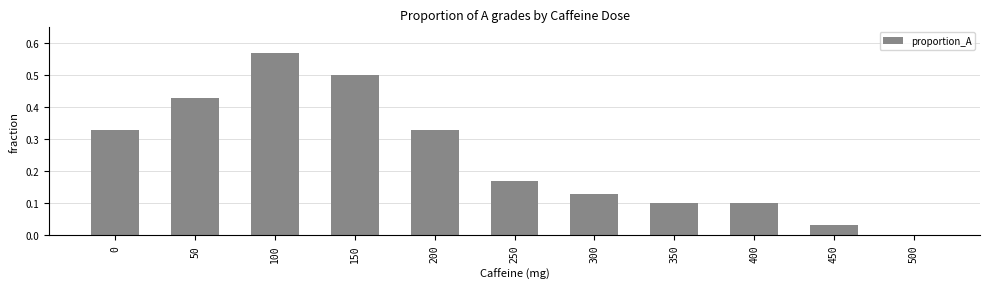

Between 150 and 0, which is larger?

150